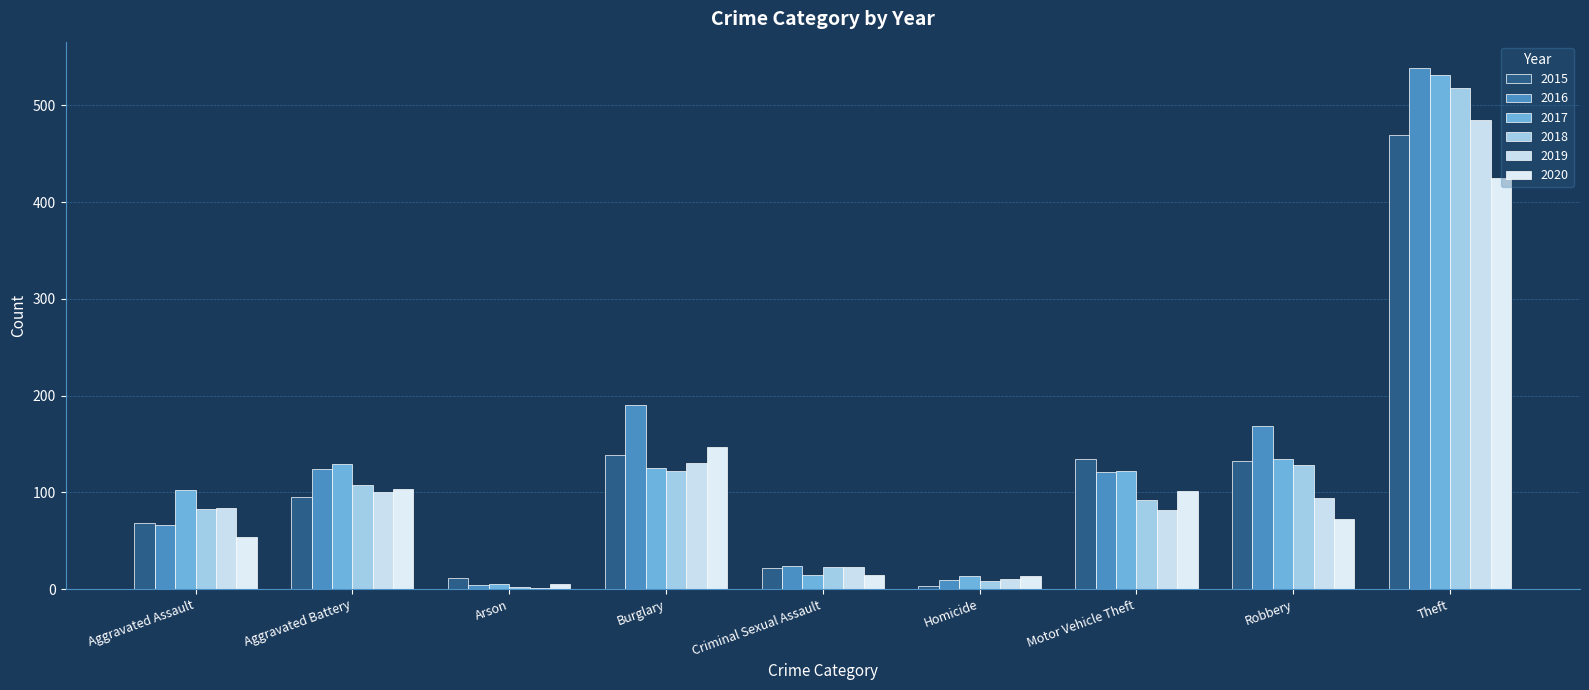

What are all the series names shown in the legend?

2015, 2016, 2017, 2018, 2019, 2020